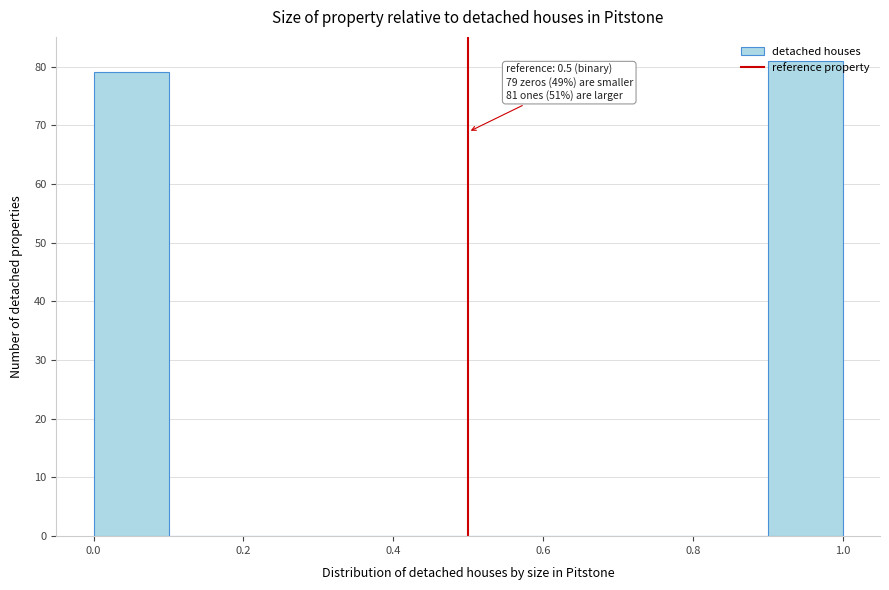

Over which range of the x-axis is the bar tallest?

0.9 to 1.0